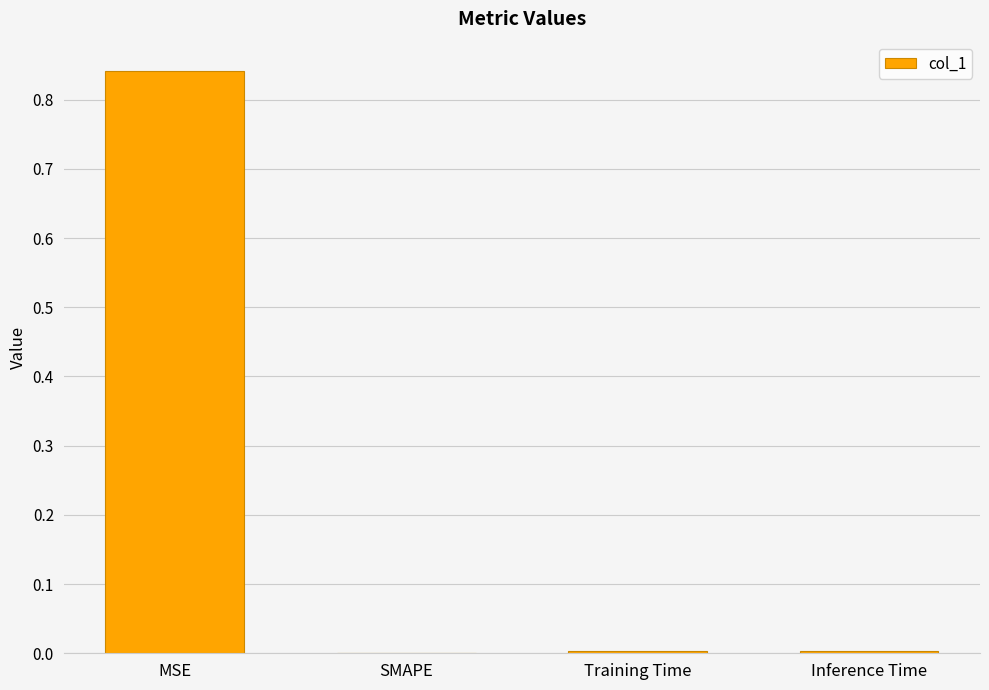

The chart shows a value of 0.0 at Training Time. True or false?

True